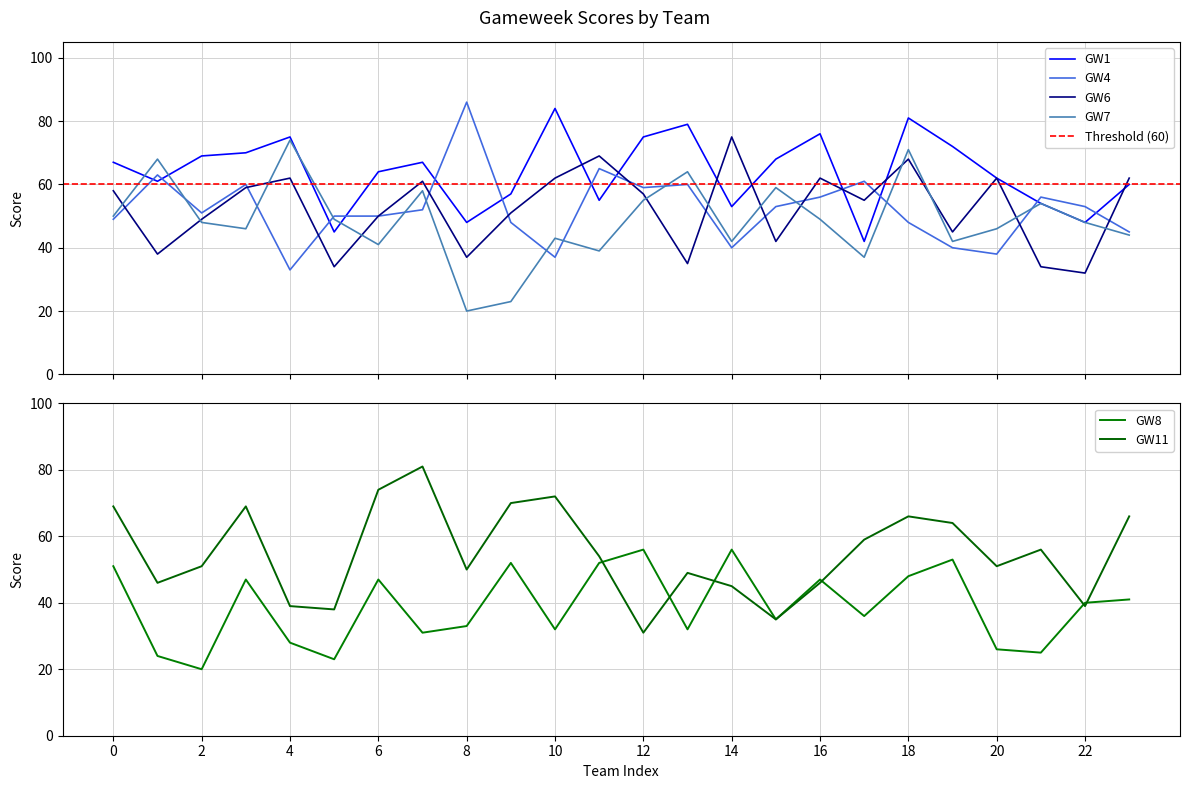

How many values in the GW1 series are below 67?

12